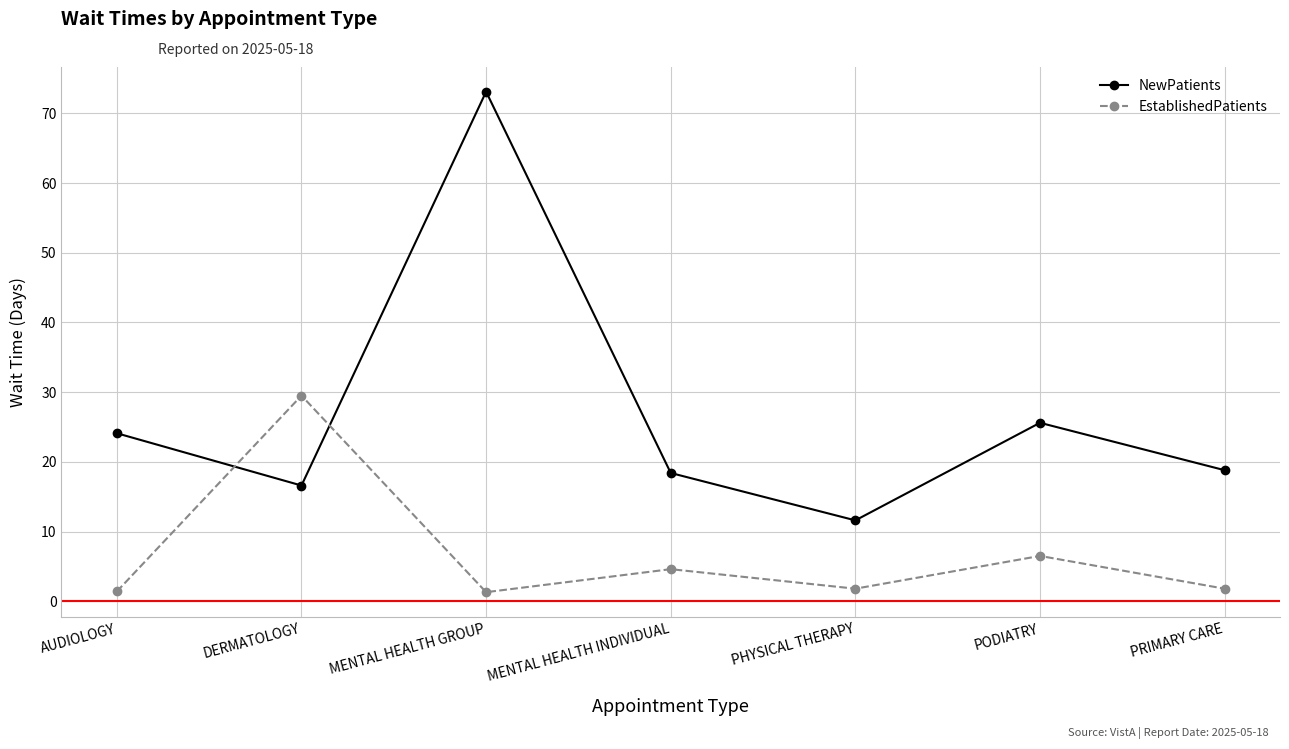

What is the difference between the maximum and minimum values in the EstablishedPatients series?

28.2